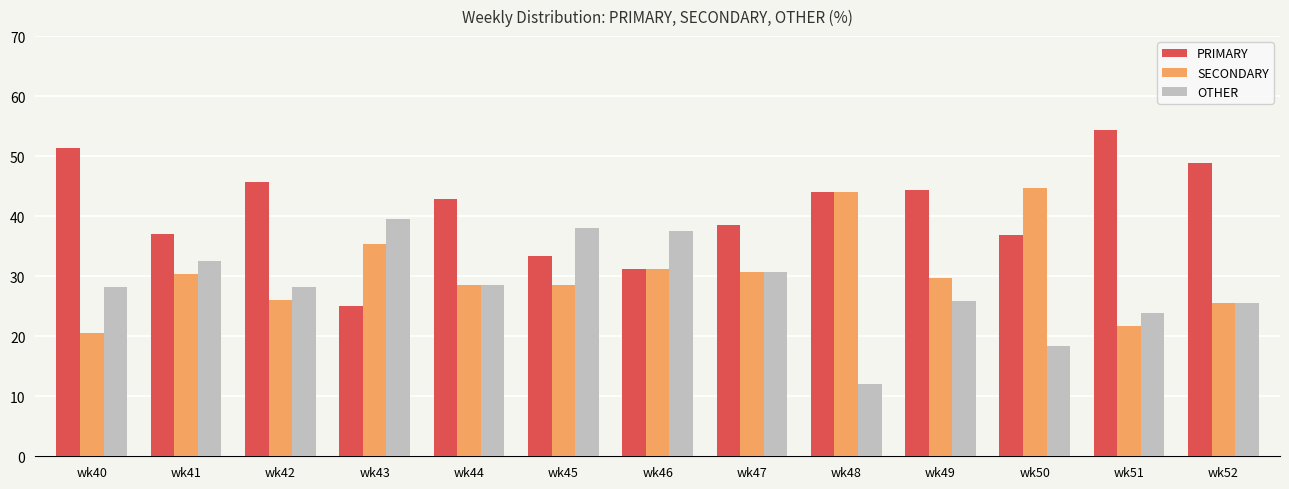

At how many categories does at least one series exceed 18?

13